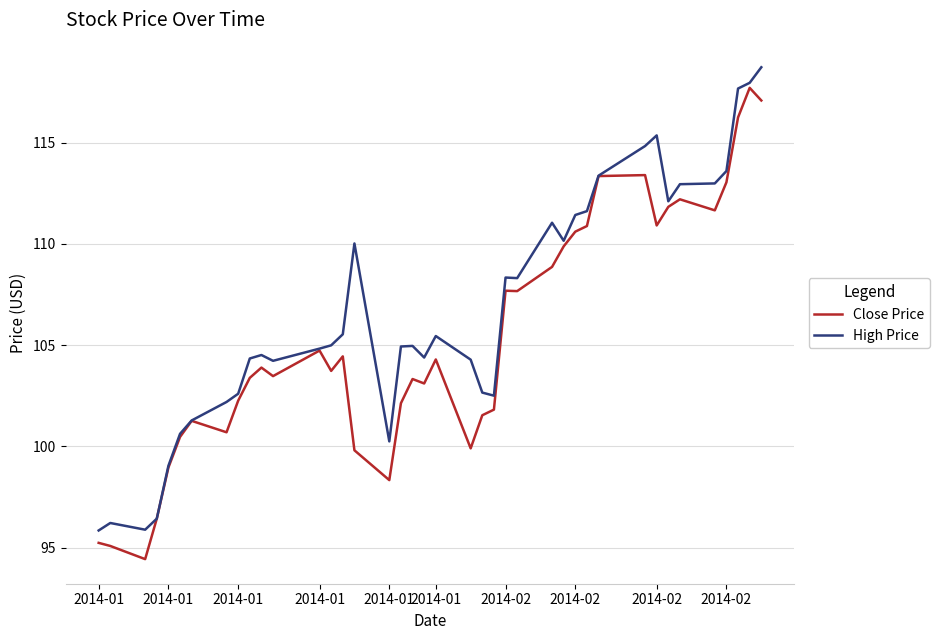

What is the greatest value displayed?

118.7